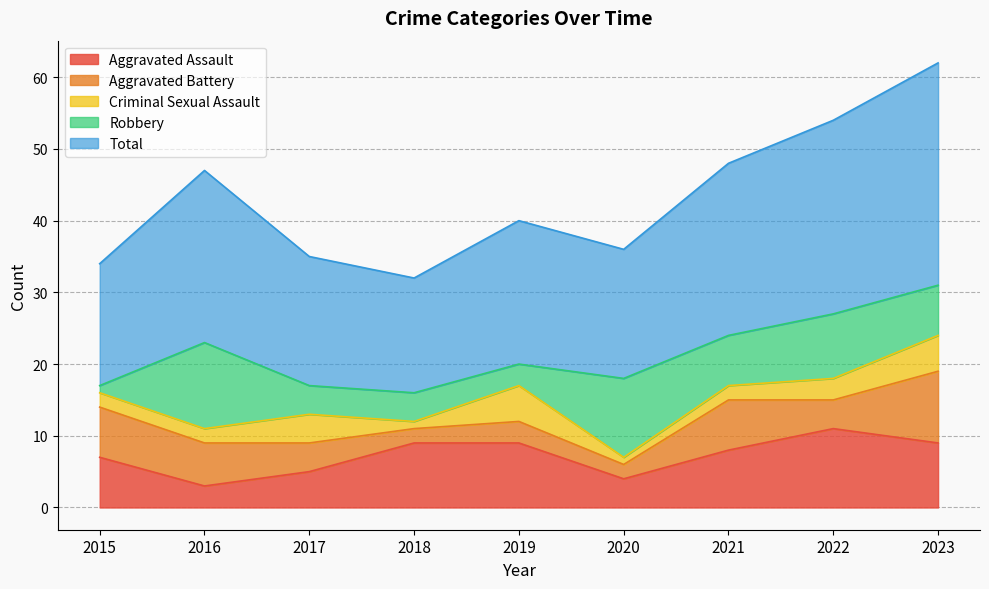

What is the sum of all Criminal Sexual Assault values?

25